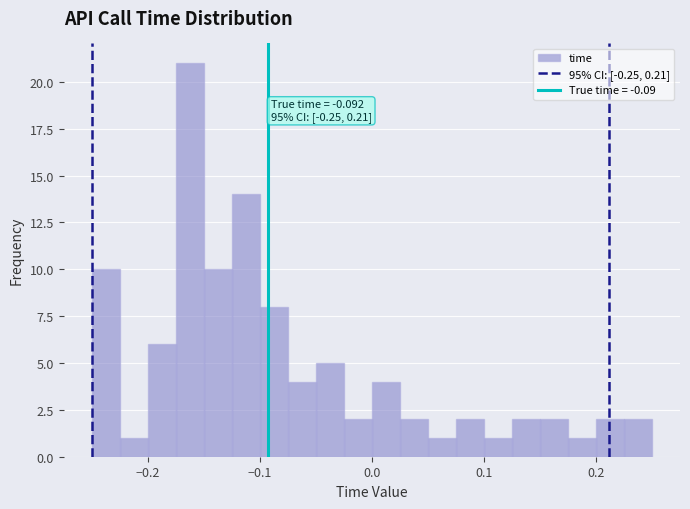

Around what value on the x-axis is the tallest bar? Give the approximate position of its centre, as read against the axis.

-0.16